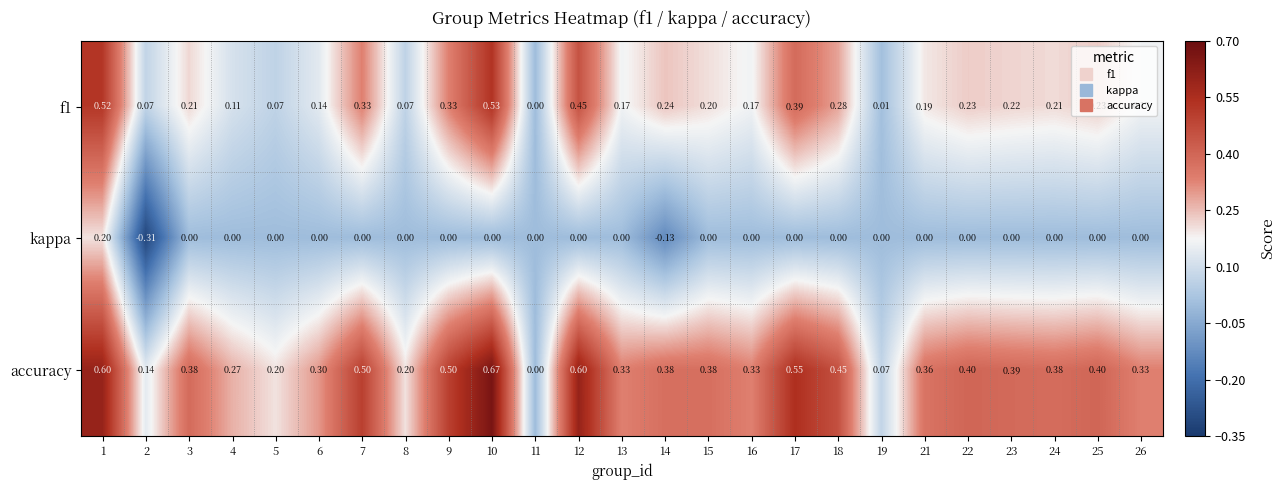

Is the value of accuracy at 21 greater than the value of kappa at 5?

Yes